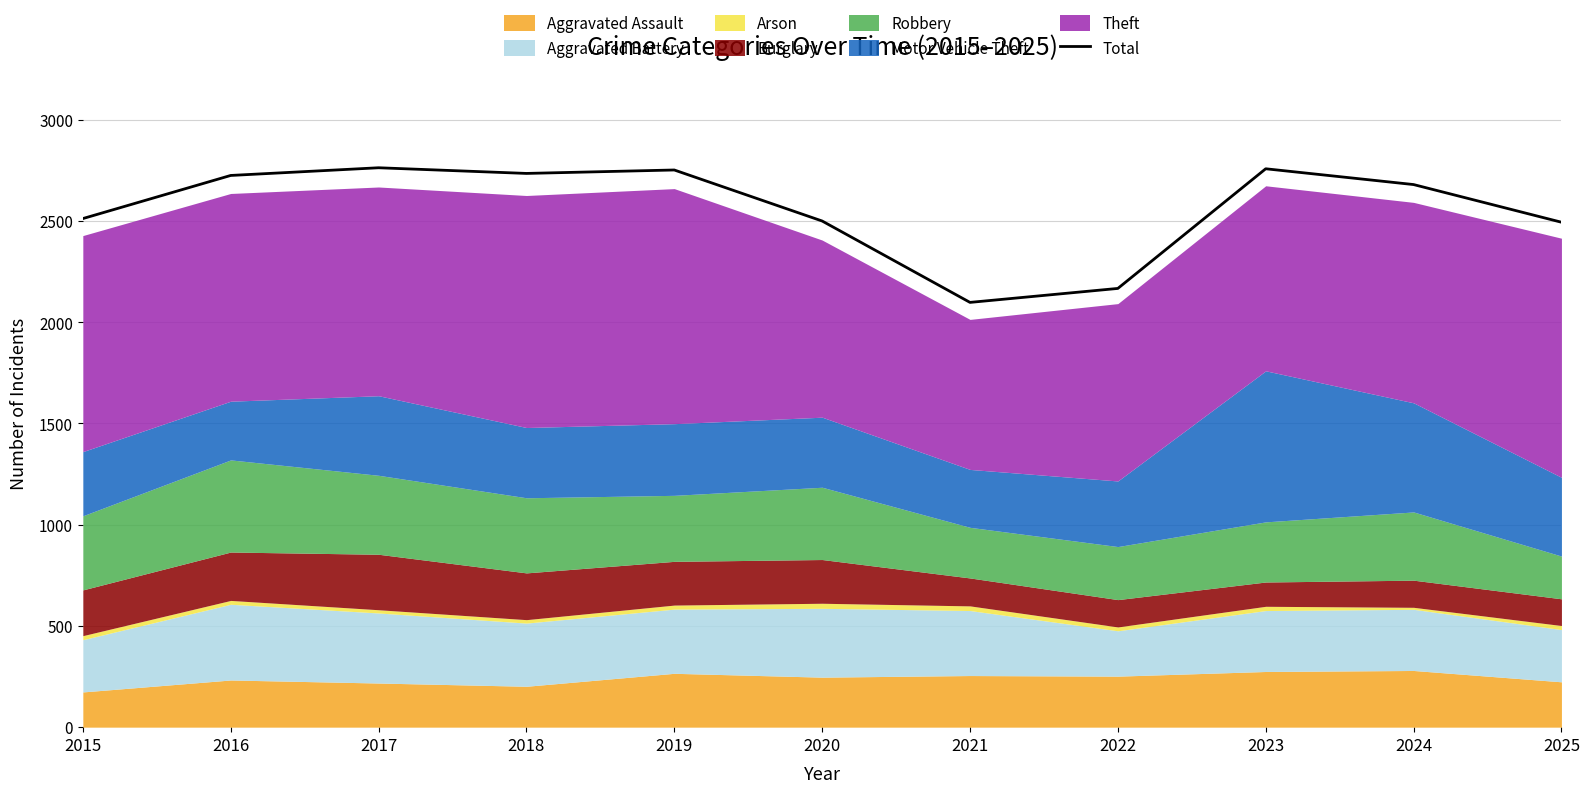

True or false: the data has more than 1 interior local peaks.

True